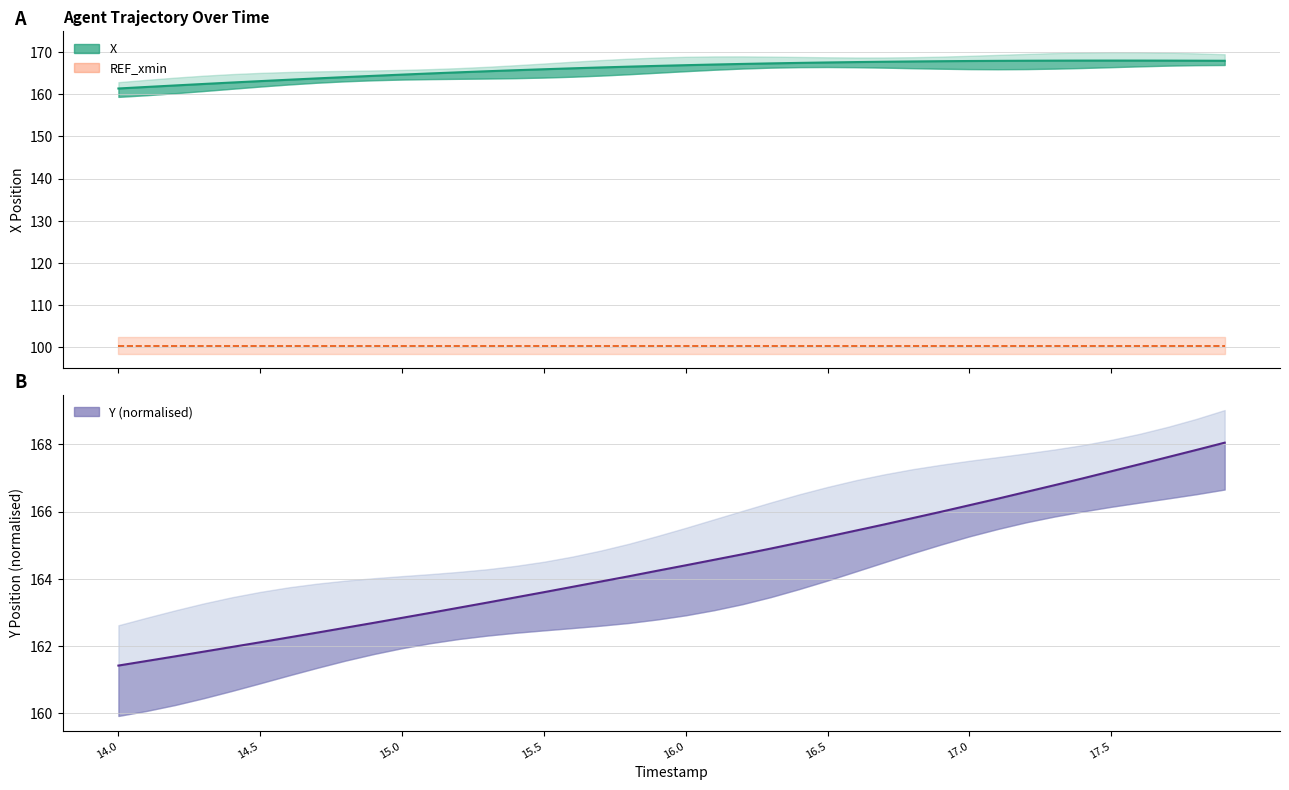

At how many categories does at least one series exceed 164?

32